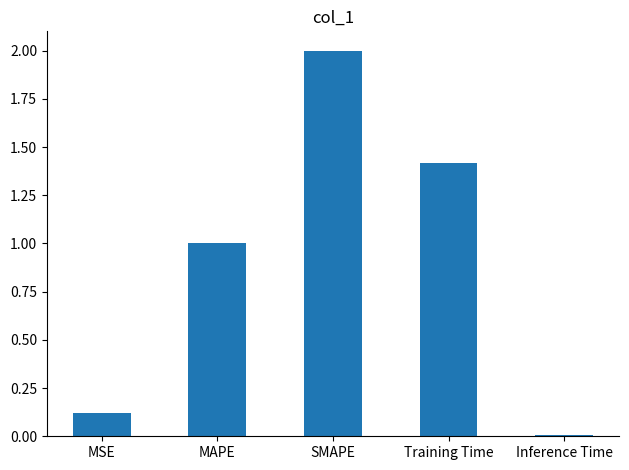

Rank the categories by value from highest to lowest.

SMAPE, Training Time, MAPE, MSE, Inference Time